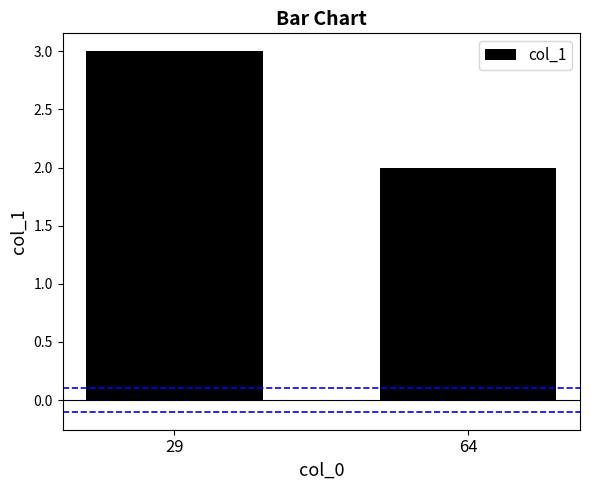

What is the sum of all values?

5